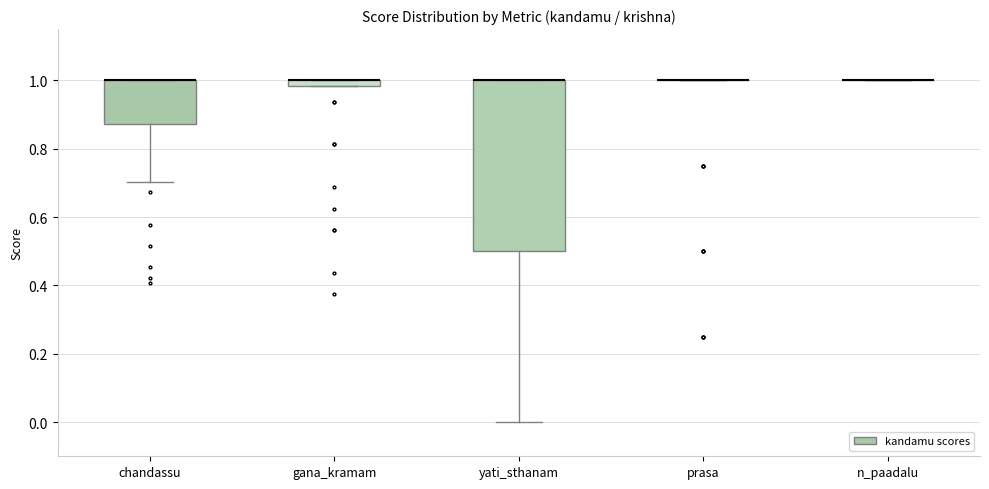

Where does the lower whisker of the box for chandassu end on the y-axis? The values are not printed on the chart, so give them approximately, as read against the axis.

0.70